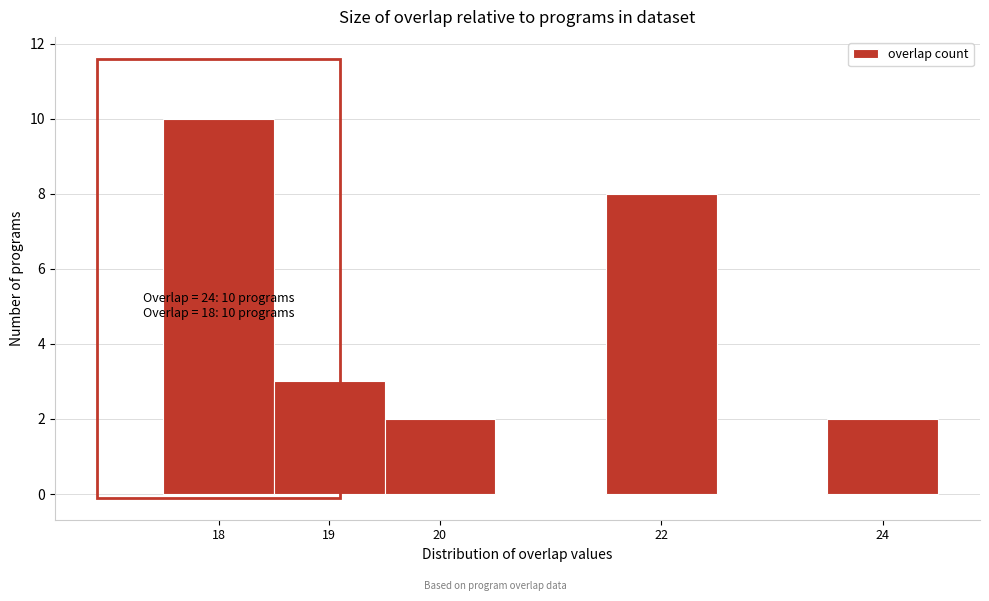

Over which range of the x-axis is the bar tallest?

17.5 to 18.5